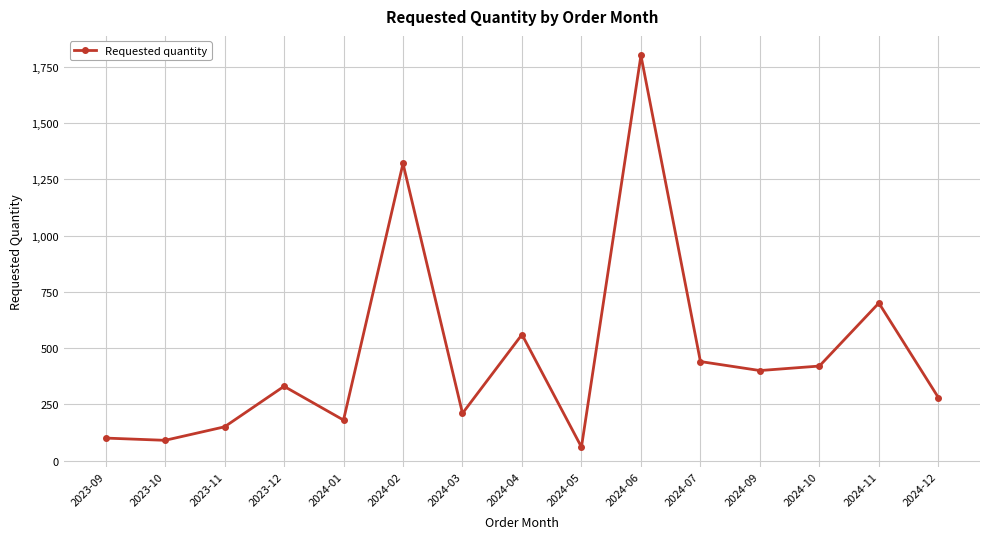

What is the smallest value displayed?

60